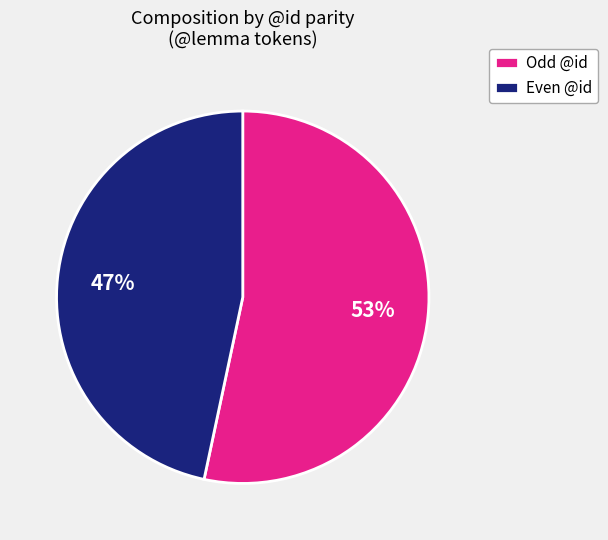

Approximately how many times larger is the value at Odd @id compared to Even @id?

1.1